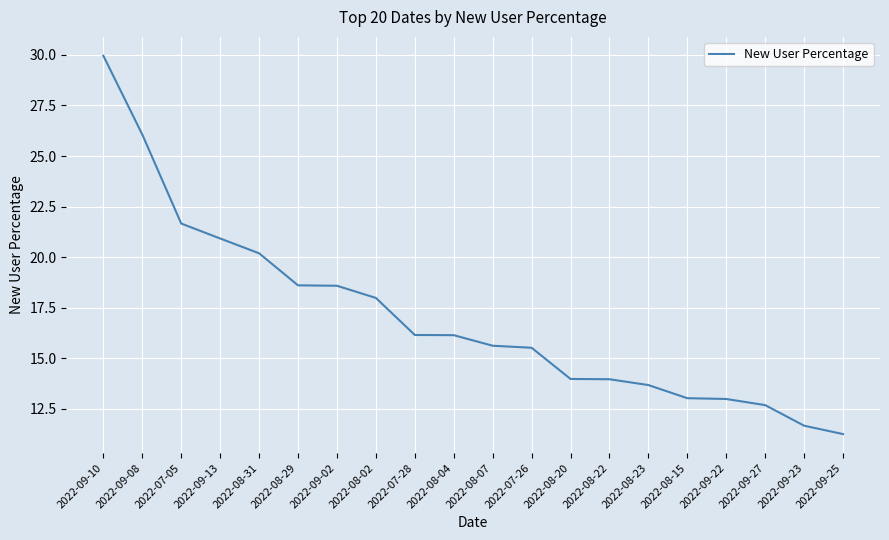

Count the number of categories in the chart.

20